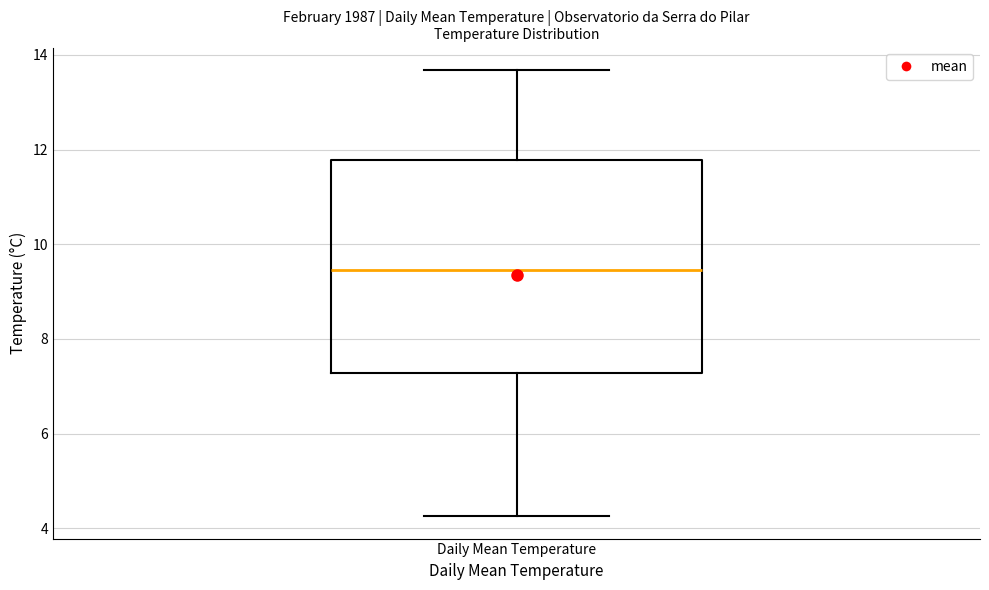

Where does the lower whisker of the box for Daily Mean Temperature end on the y-axis? The values are not printed on the chart, so give them approximately, as read against the axis.

4.2